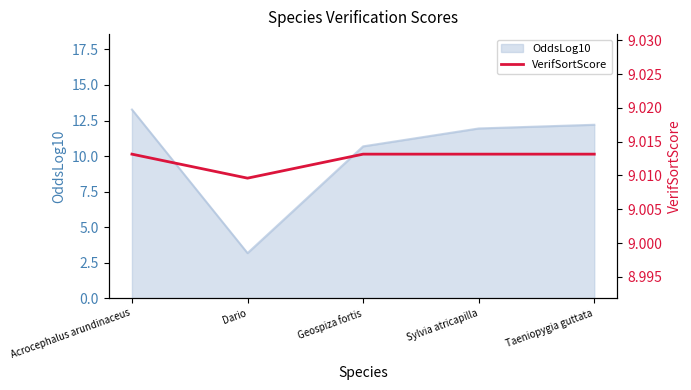

What is the lowest value of the OddsLog10 series?

3.2